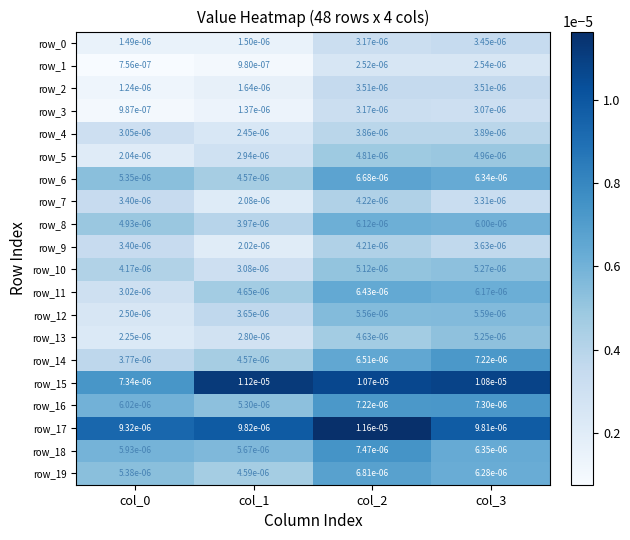

Count the number of data series in this chart.

20